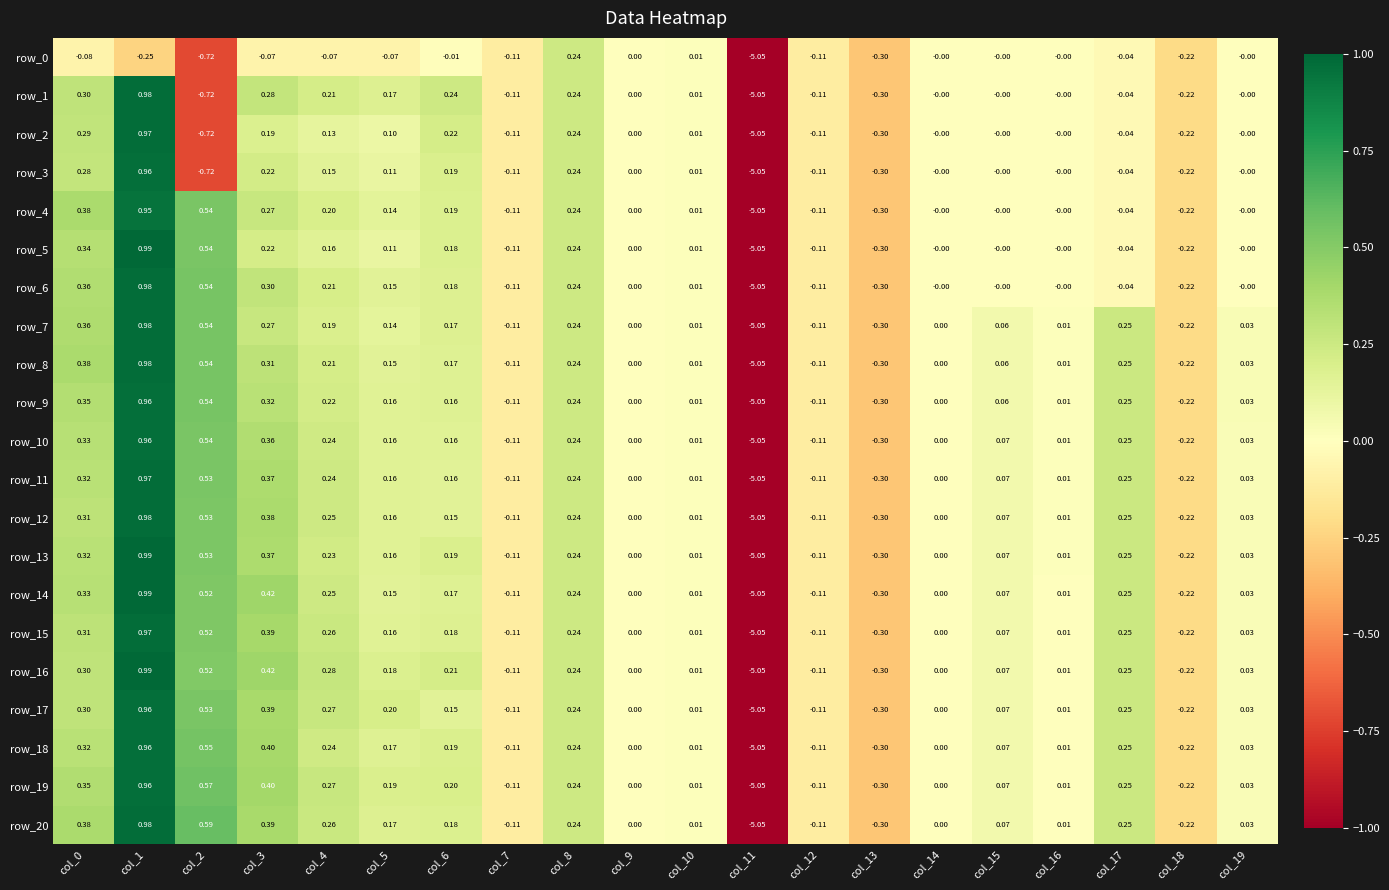

Where is row_10 nearest to the value -2?

col_13